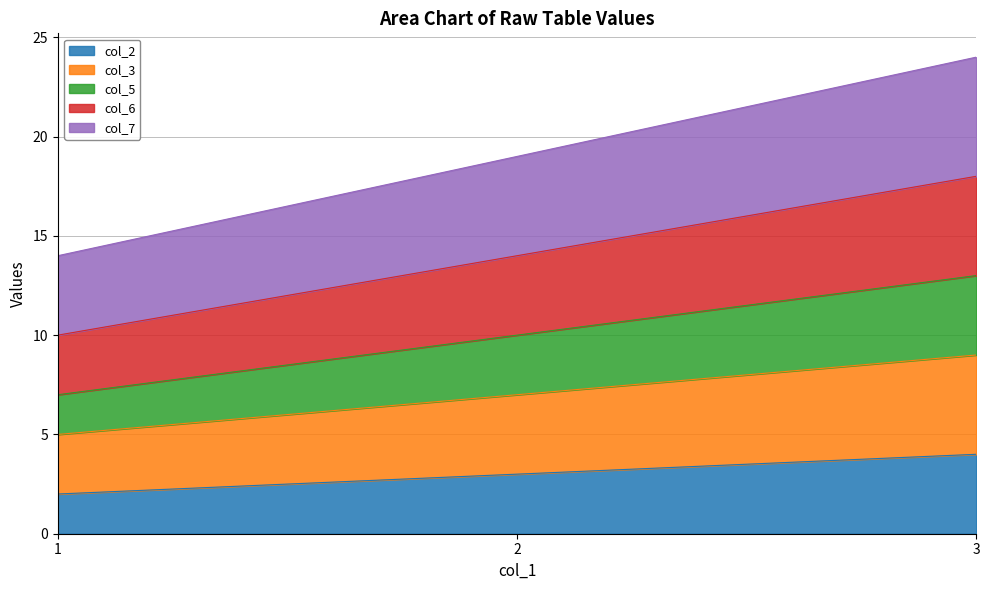

Which category has the lowest value in the col_3 series?

1